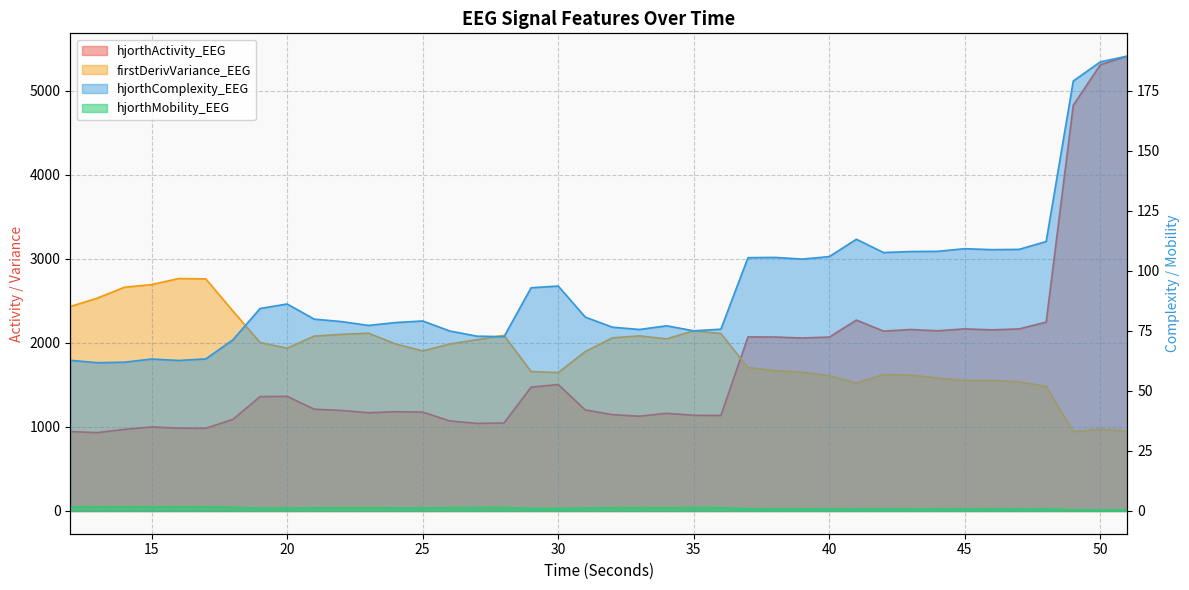

Reading left to right, extract all data points from this chart.

hjorthActivity_EEG: 12=945.2	13=932.7	14=971.5	15=999.9	16=986.0	17=984.9	18=1090.7	19=1361.2	20=1364.5	21=1211.5	22=1196.6	23=1169.5	24=1181.8	25=1177.2	26=1071.7	27=1042.8	28=1047.2	29=1474.5	30=1505.0	31=1202.3	32=1146.9	33=1128.2	34=1162.8	35=1138.5	36=1137.2	37=2072.0	38=2070.5	39=2058.9	40=2070.0	41=2272.1	42=2140.7	43=2160.0	44=2144.7	45=2167.7	46=2155.3	47=2167.2	48=2247.7	49=4828.6	50=5312.1	51=5414.5
hjorthMobility_EEG: 12=1.6	13=1.6	14=1.7	15=1.6	16=1.7	17=1.7	18=1.5	19=1.2	20=1.2	21=1.3	22=1.3	23=1.3	24=1.3	25=1.3	26=1.4	27=1.4	28=1.4	29=1.1	30=1.0	31=1.3	32=1.3	33=1.4	34=1.3	35=1.4	36=1.4	37=0.9	38=0.9	39=0.9	40=0.9	41=0.8	42=0.9	43=0.9	44=0.9	45=0.8	46=0.8	47=0.8	48=0.8	49=0.4	50=0.4	51=0.4
hjorthComplexity_EEG: 12=62.7	13=61.7	14=61.9	15=63.2	16=62.6	17=63.3	18=71.3	19=84.3	20=86.2	21=79.9	22=78.8	23=77.2	24=78.4	25=79.1	26=74.9	27=72.8	28=72.6	29=92.9	30=93.6	31=80.7	32=76.5	33=75.6	34=77.1	35=75.0	36=75.7	37=105.4	38=105.6	39=104.9	40=105.9	41=113.1	42=107.6	43=108.0	44=108.1	45=109.2	46=108.8	47=108.9	48=112.2	49=179.0	50=187.0	51=189.4
firstDerivVariance_EEG: 12=2432.9	13=2534.0	14=2663.2	15=2694.5	16=2767.1	17=2762.4	18=2379.6	19=2005.2	20=1937.7	21=2081.5	22=2102.5	23=2116.1	24=1988.1	25=1905.4	26=1987.9	27=2038.7	28=2090.7	29=1659.4	30=1647.6	31=1898.4	32=2060.9	33=2084.3	34=2047.9	35=2145.0	36=2112.6	37=1706.3	38=1671.8	39=1650.2	40=1610.3	41=1521.4	42=1623.7	43=1616.2	44=1583.9	45=1552.1	46=1554.5	47=1537.0	48=1483.2	49=944.4	50=973.7	51=950.3